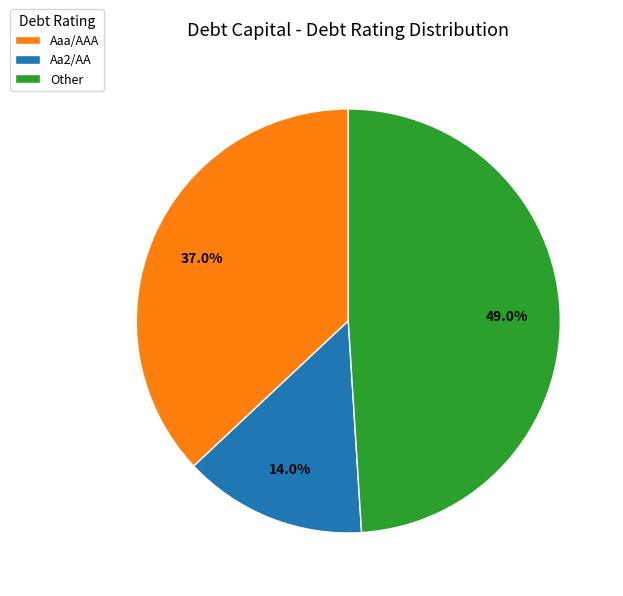

Which category has the biggest portion of the pie?

Other